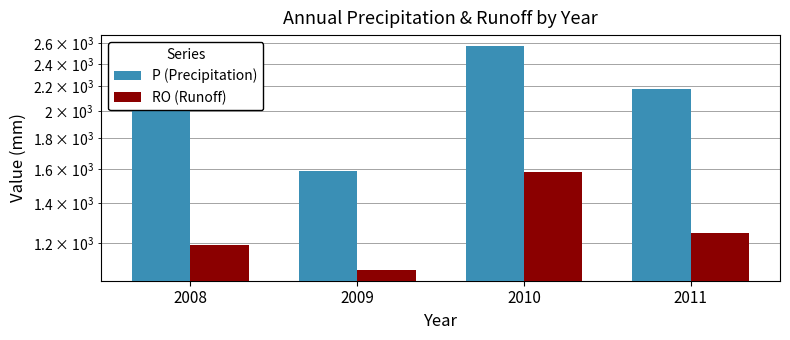

Where is P (Precipitation) nearest to the value 2079?

2011